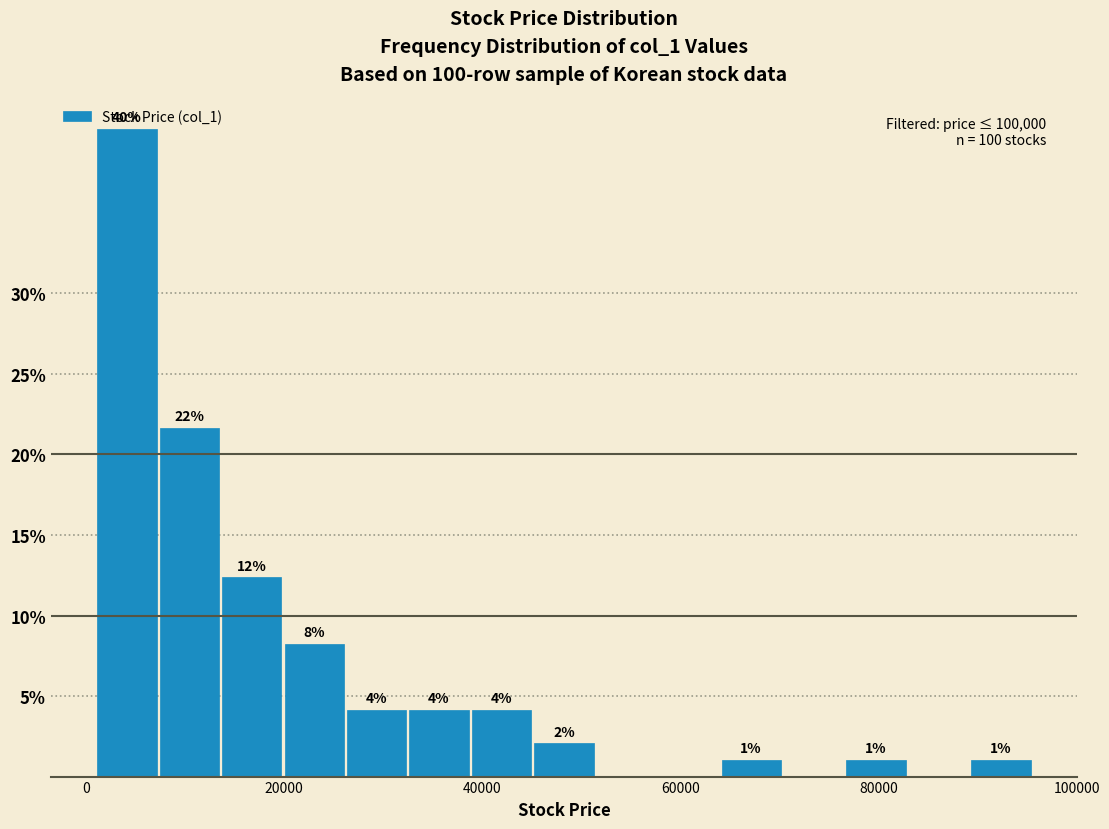

Around what value on the x-axis is the tallest bar? Give the approximate position of its centre, as read against the axis.

4000